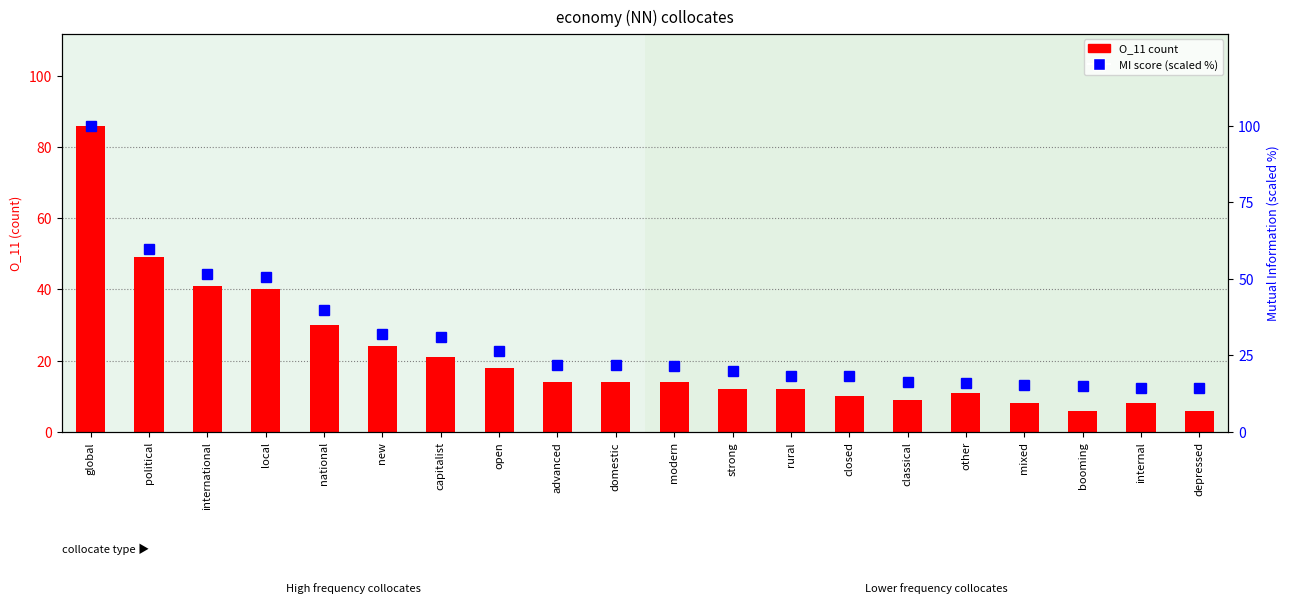

Which category has the lowest value in the O_11 count series?

booming